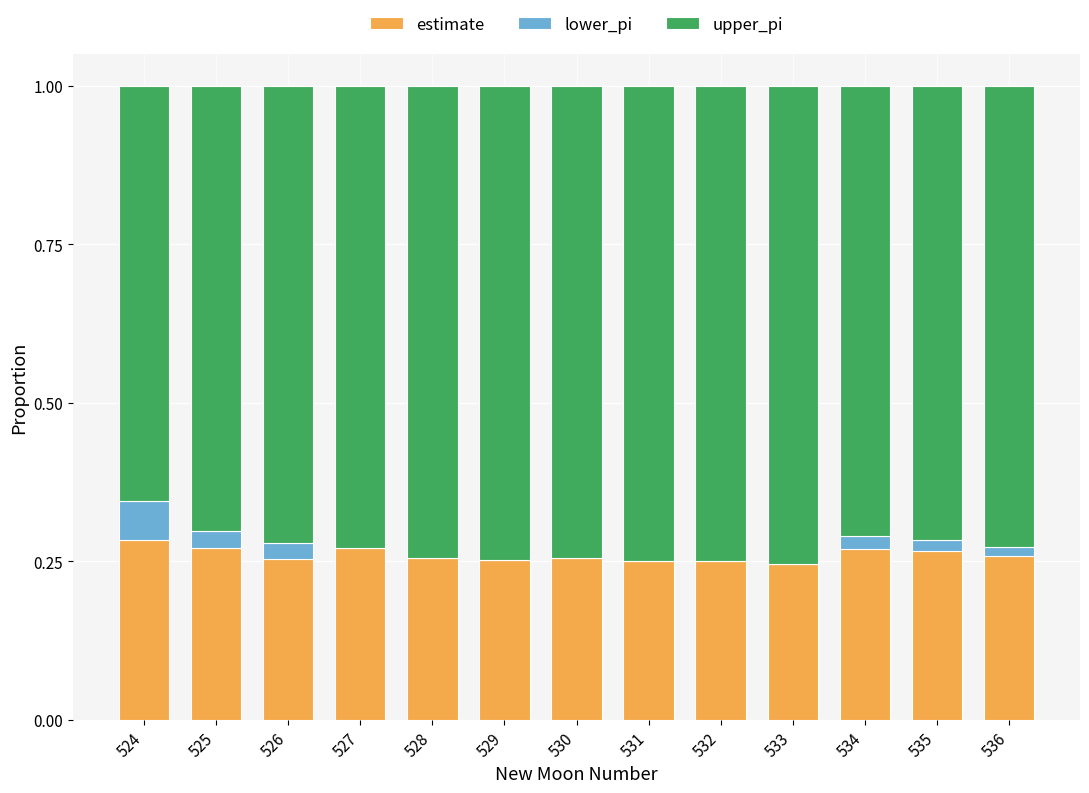

The value of estimate at 530 is 0.5. True or false?

False